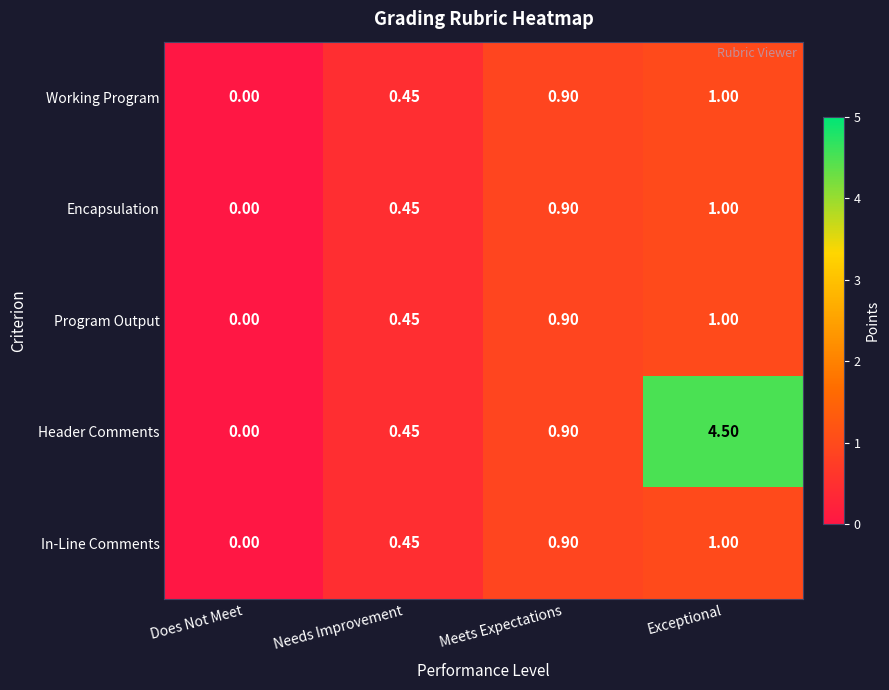

Between Does Not Meet and Exceptional, which series saw the biggest shift?

Header Comments